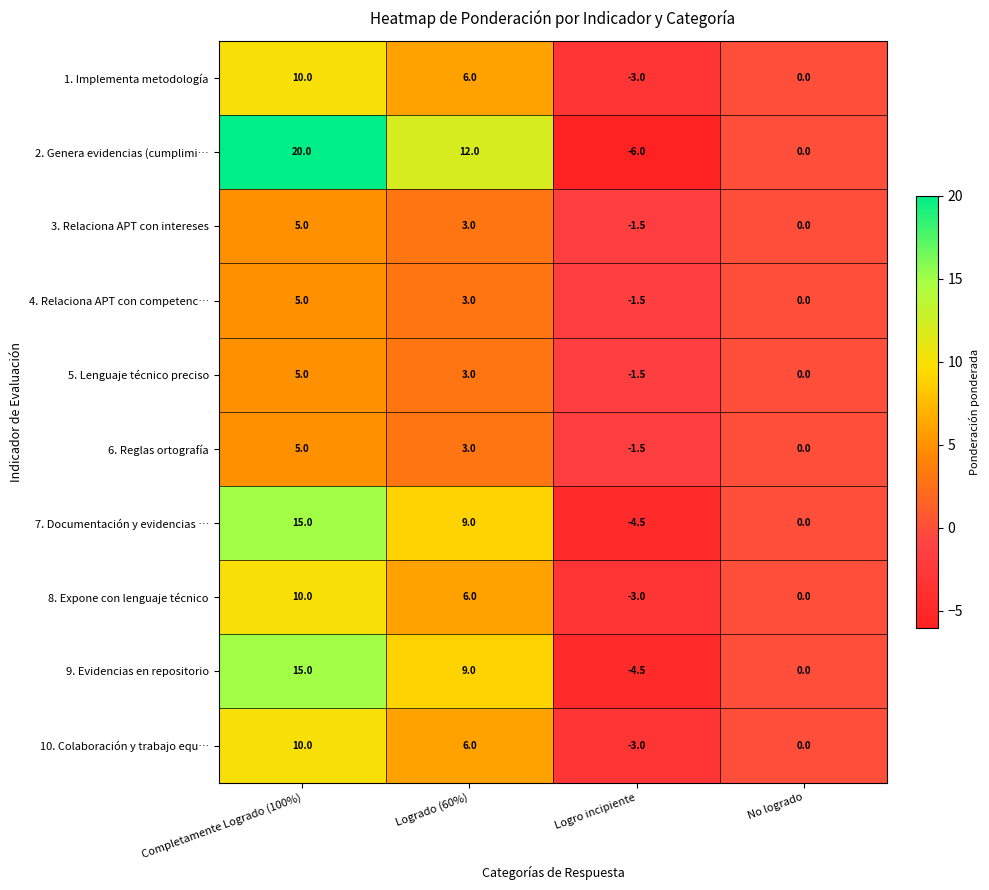

What is the total value across all series at Logro incipiente?

-30.0